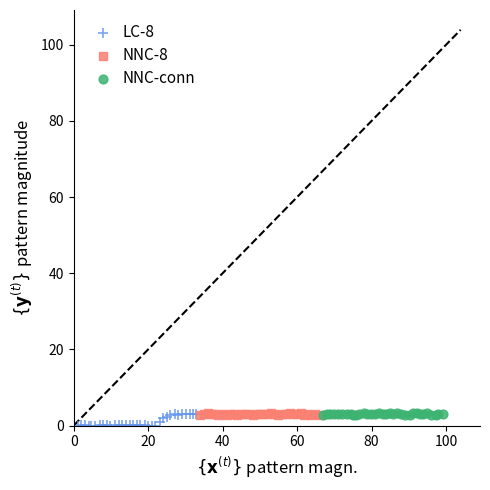

Which series has the largest Y range (max minus min)?

LC-8